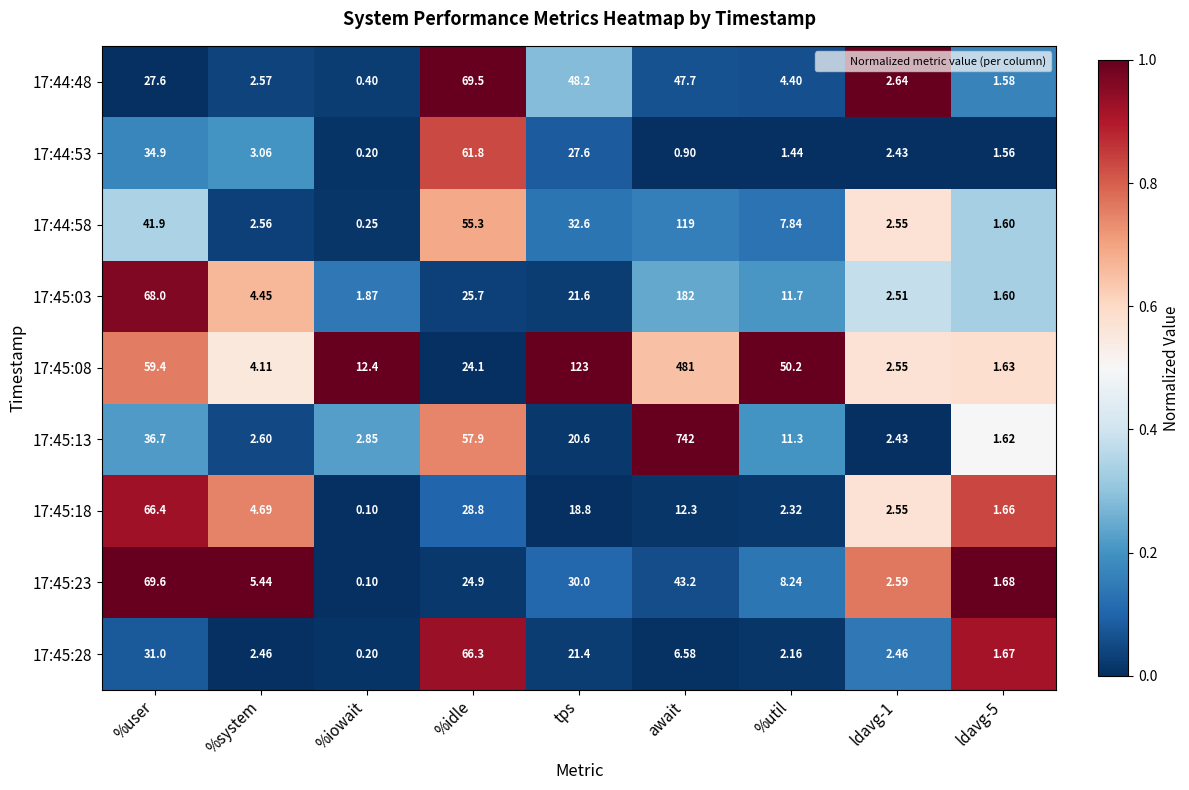

At which category is the sum across all series the highest?

await